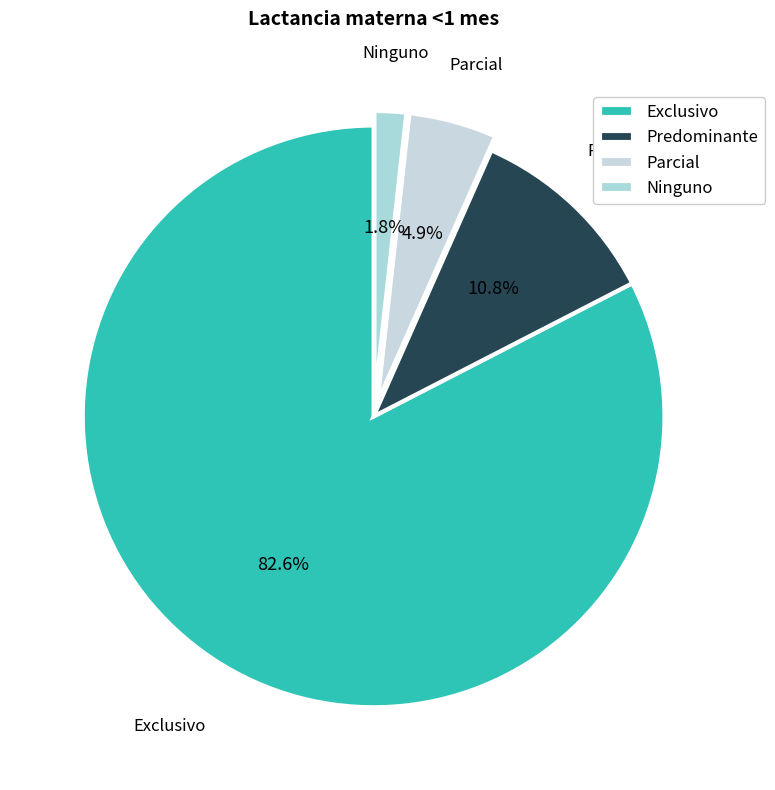

Rank the categories by value from highest to lowest.

Exclusivo, Predominante, Parcial, Ninguno